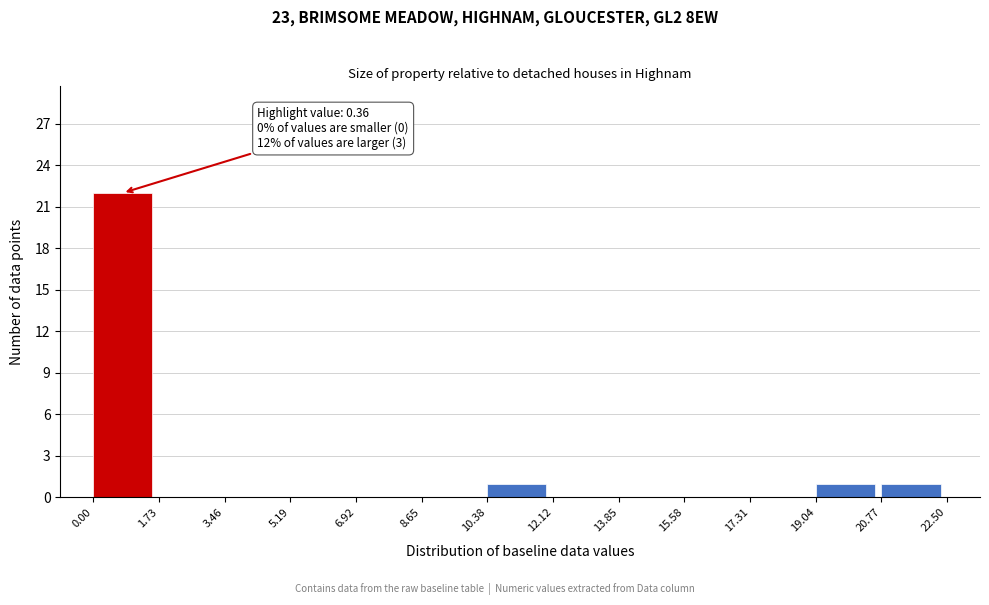

Which range on the x-axis has the tallest bar?

0.00 to 1.73